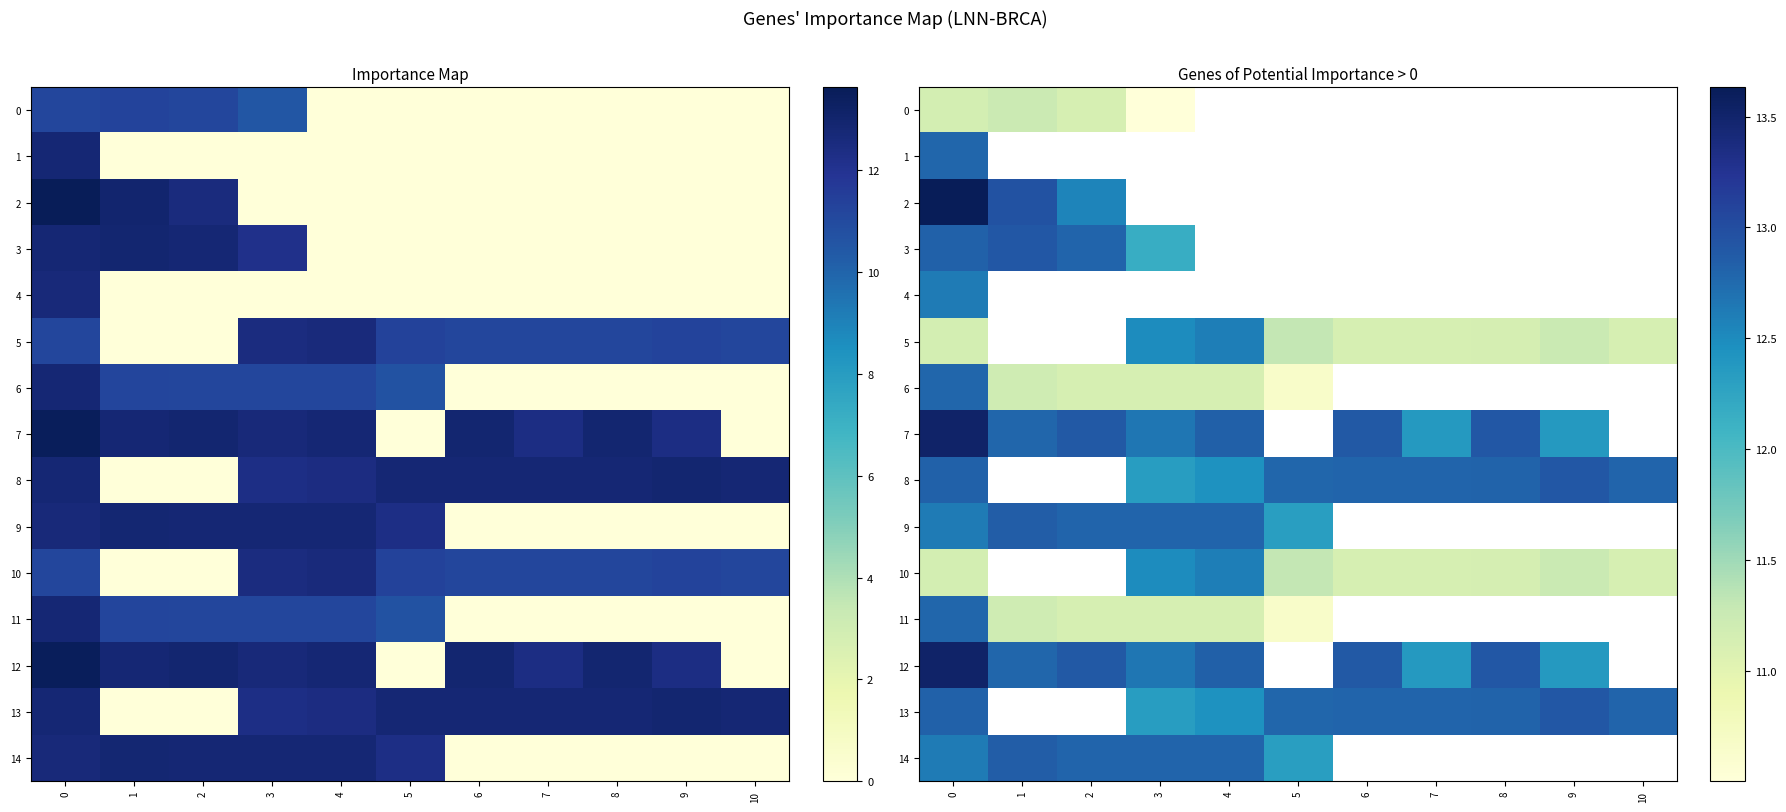

Which series has the widest spread of values?

2